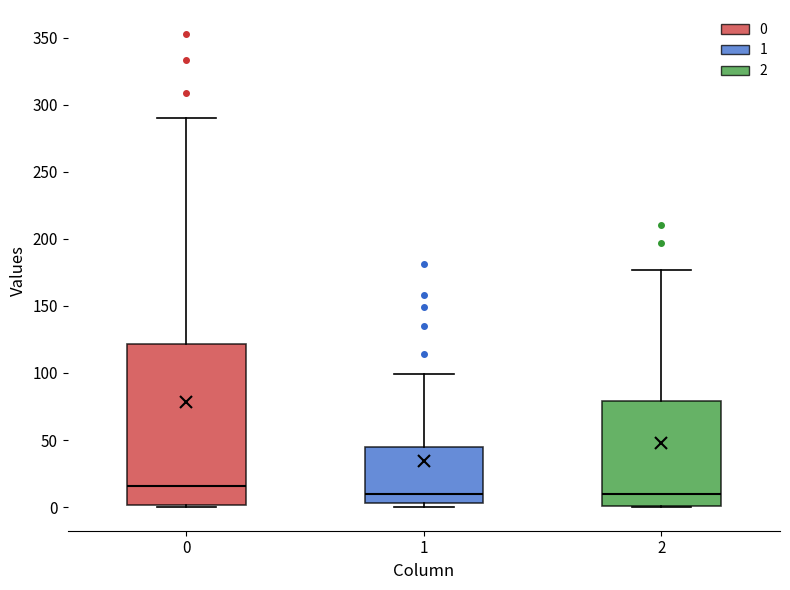

Reading left to right, transcribe this box plot: for each box, give where its median line is, the range the box spans, and where its two whiskers end, as read against the y-axis. The values are not printed on the chart, so give them approximately, as read against the axis.

0: median 15, box 0 to 120, whiskers 0 to 290
1: median 10, box 5 to 45, whiskers 0 to 100
2: median 10, box 0 to 80, whiskers 0 to 175